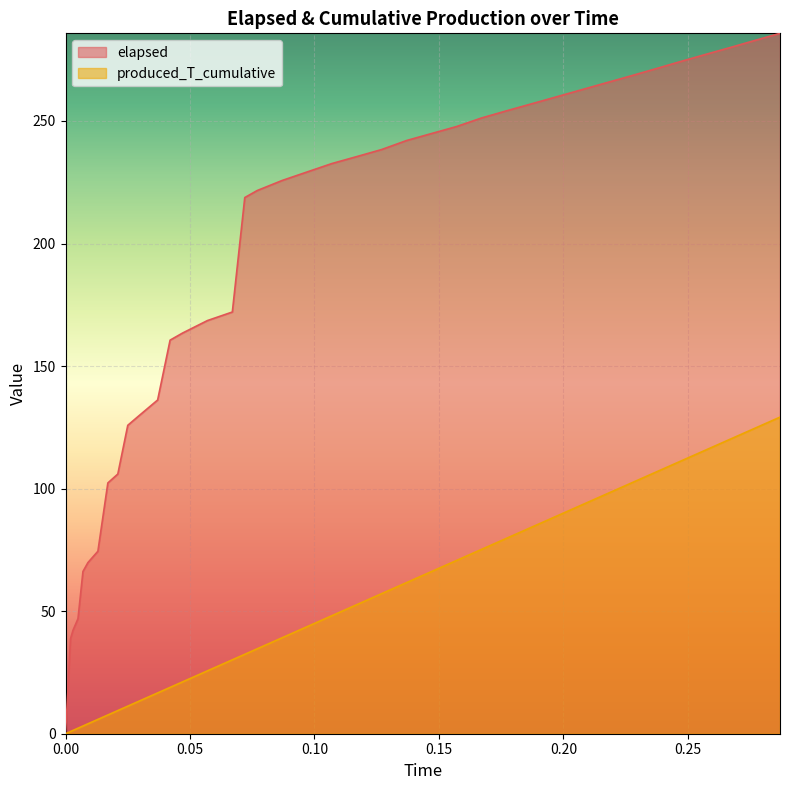

At how many categories does at least one series exceed 125?

30